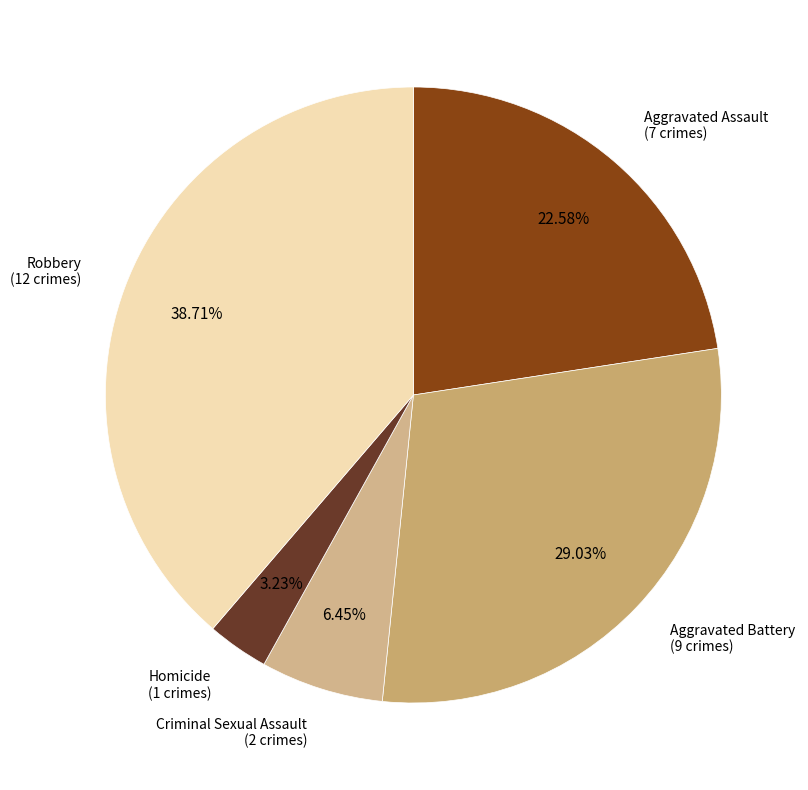

Count the number of slices in the pie.

5